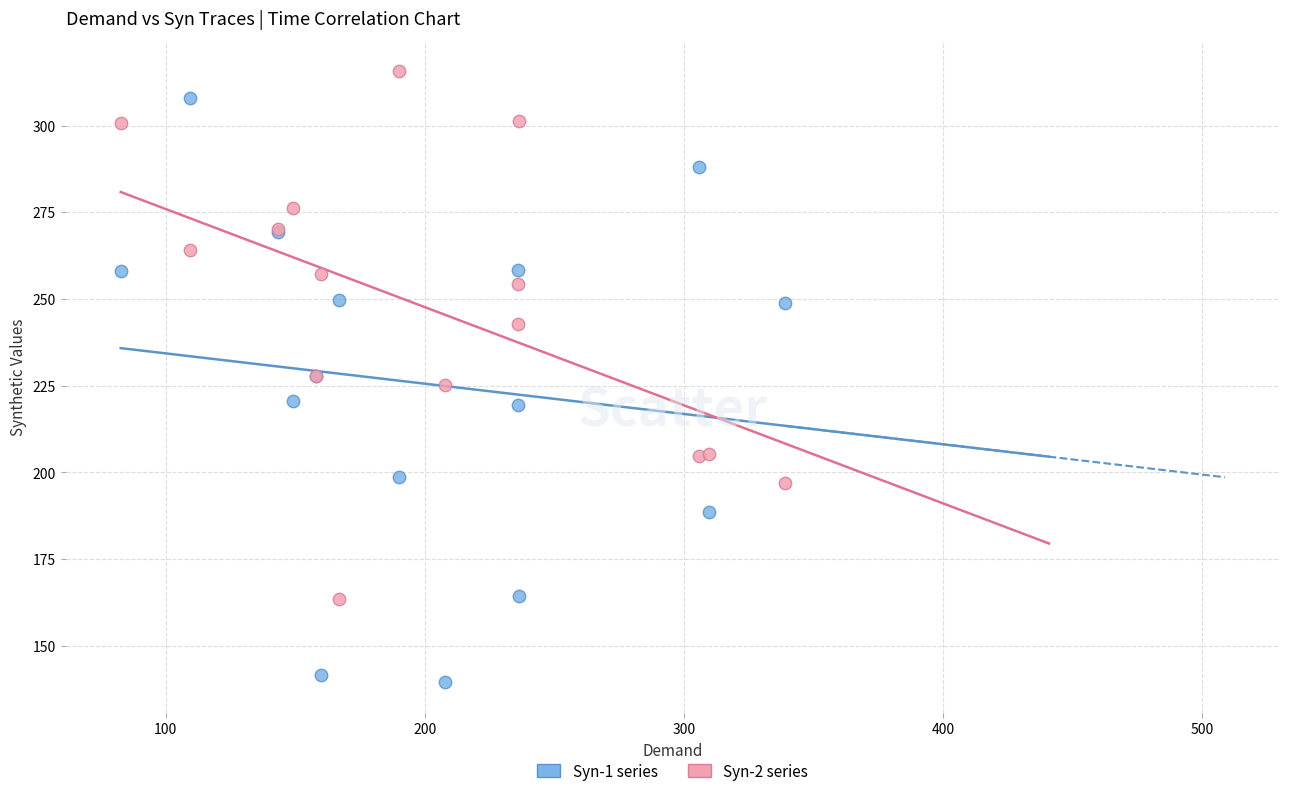

Which series contains the lowest Y value?

Syn-1 series